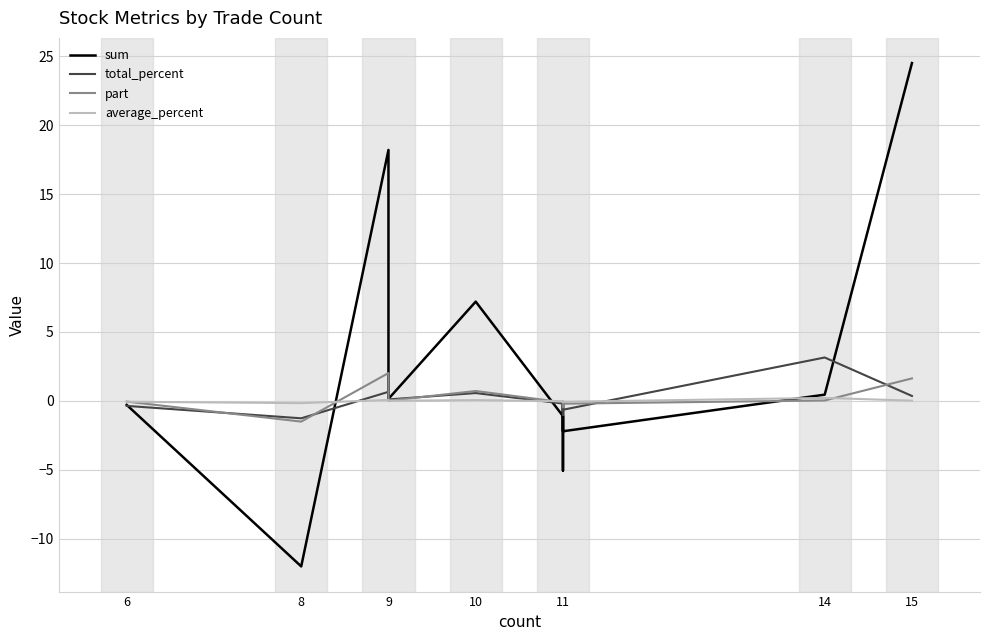

How many data points in average_percent are less than 0?

6